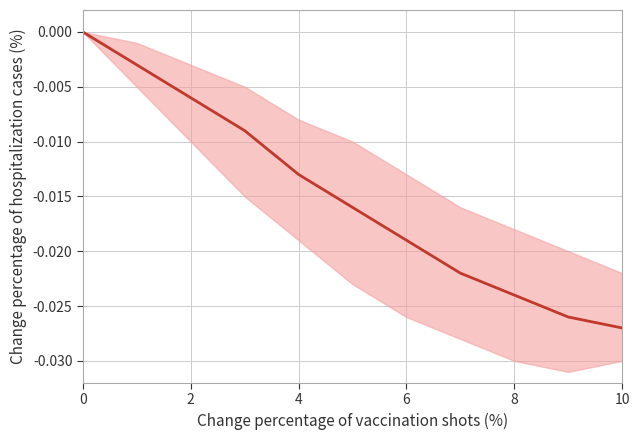

Is it true that the value at 4 is -0.0?

False